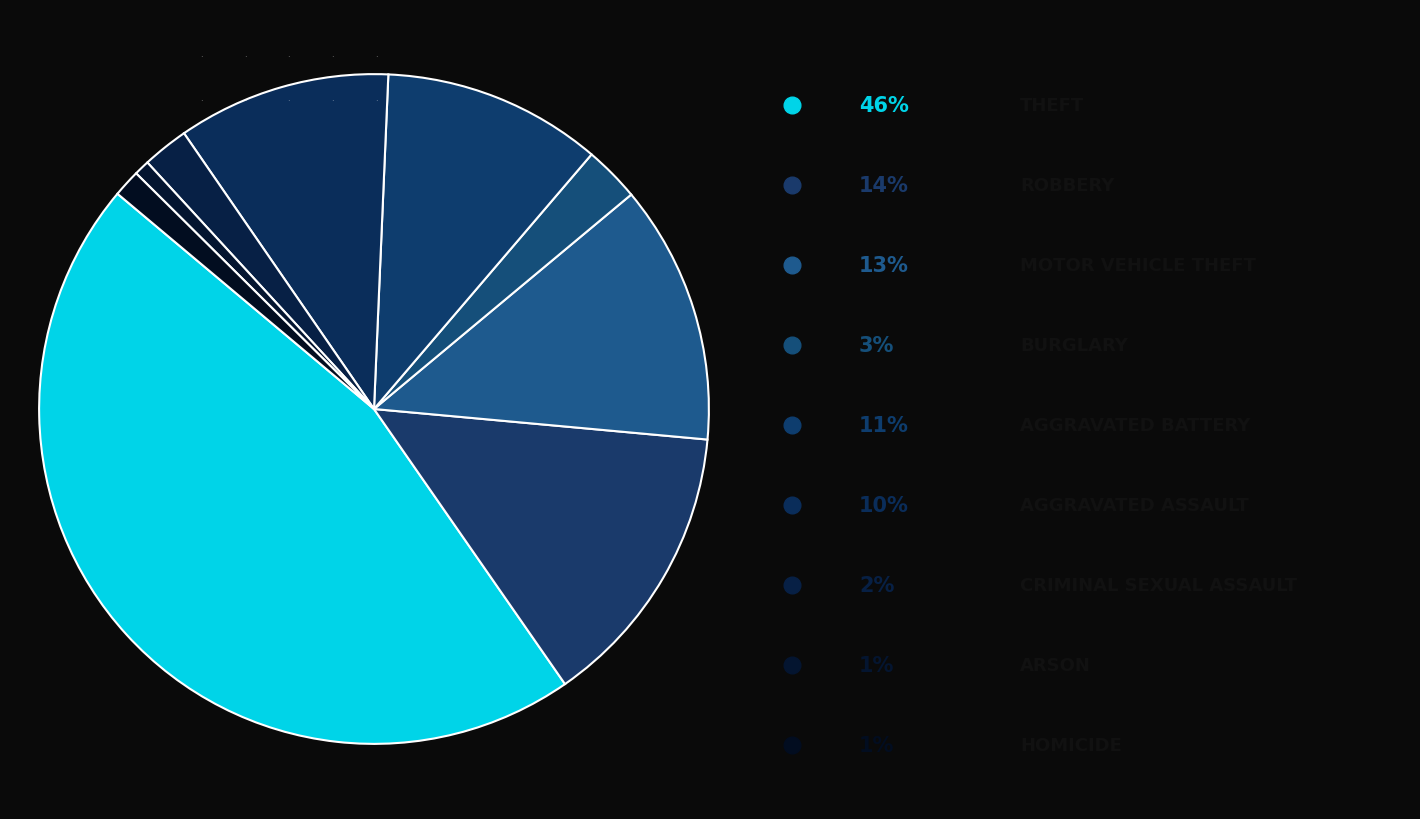

Count the number of slices in the pie.

9